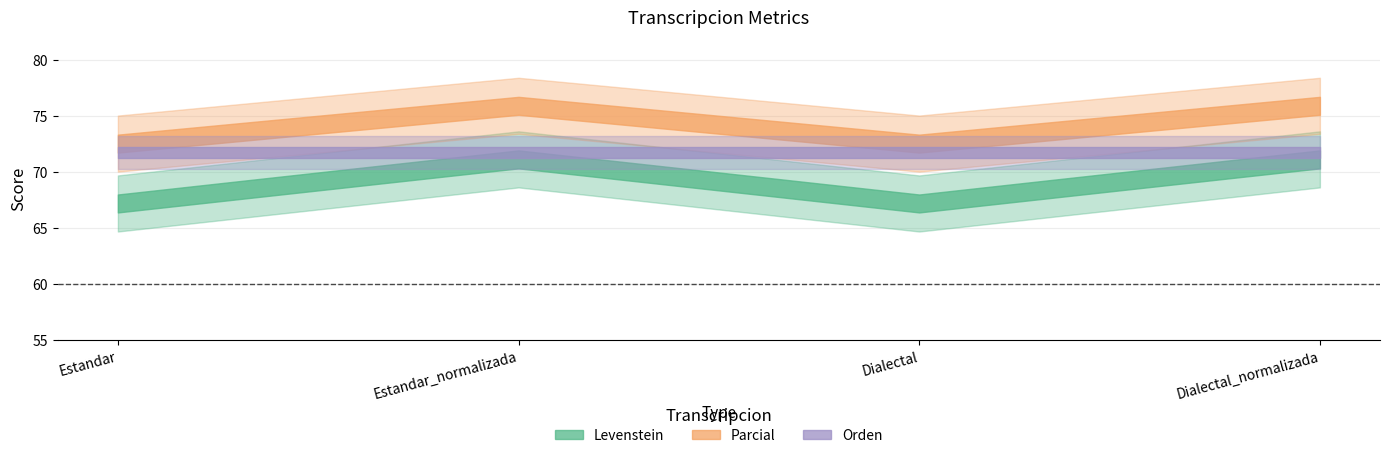

What is the difference between the Parcial values at Estandar and Dialectal_normalizada?

3.4